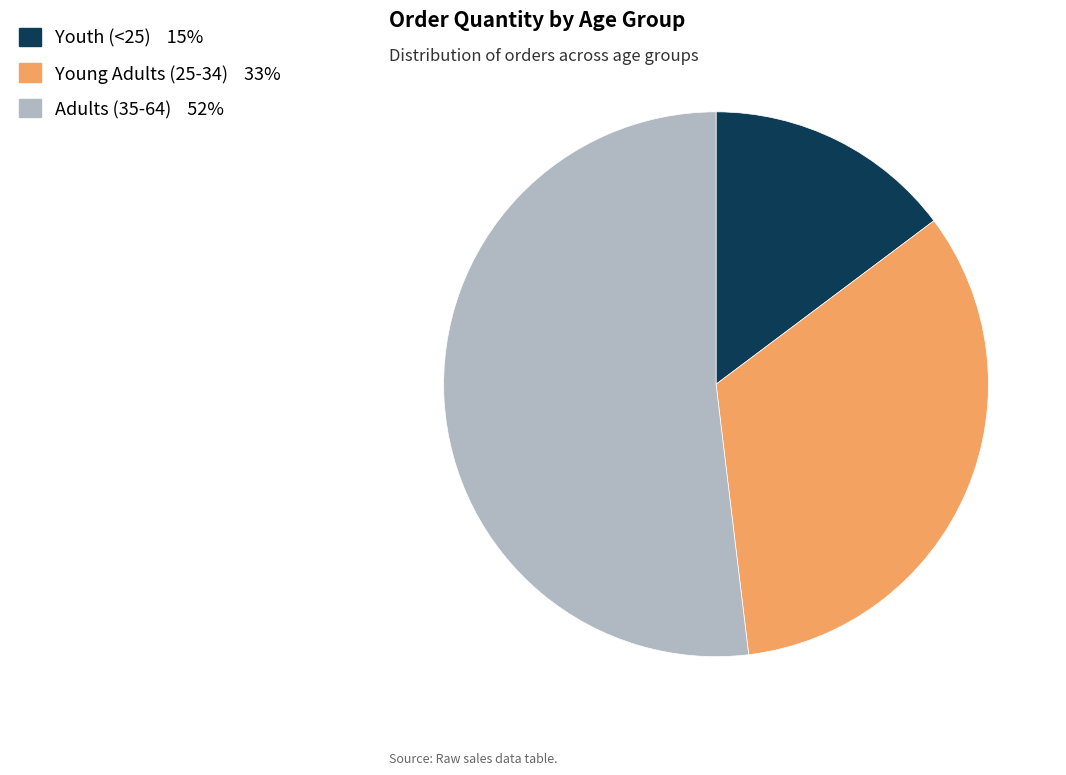

Approximately how many times larger is the value at Youth (<25) compared to Adults (35-64)?

0.3